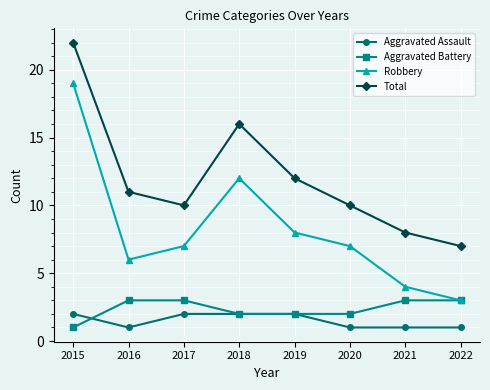

True or false: Total has more than 0 interior local peaks.

True